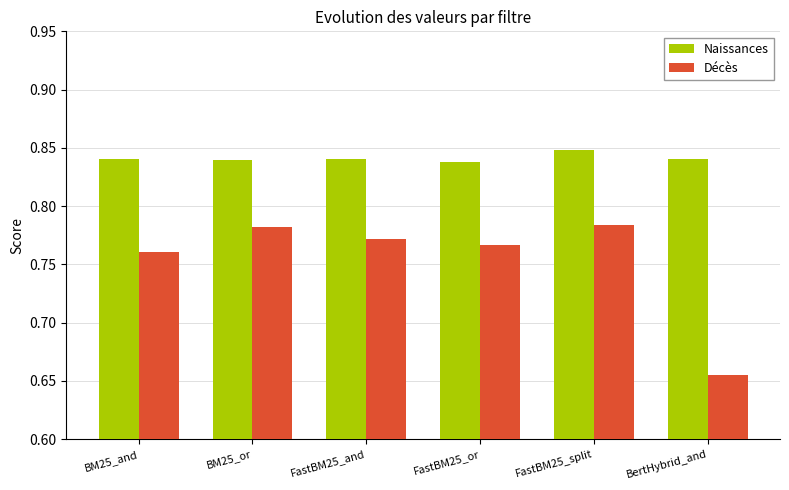

True or false: Naissances has a value of 0.2 at FastBM25_or.

False